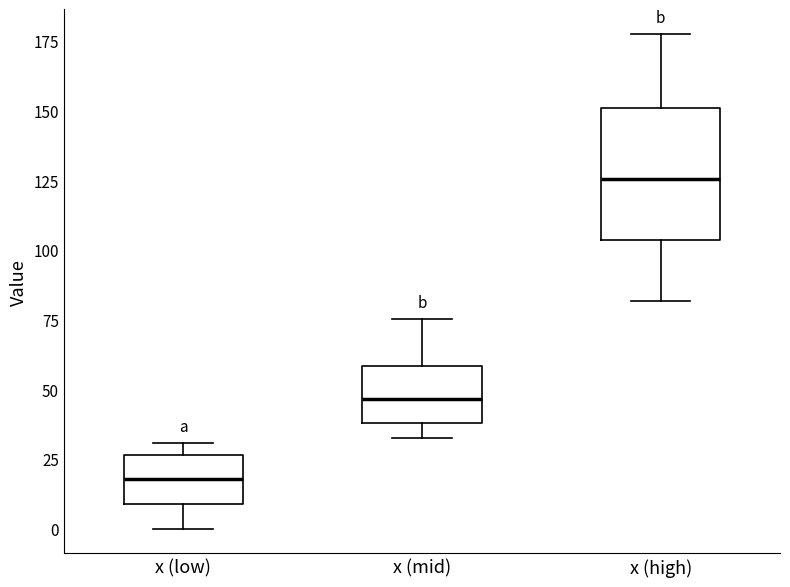

Which box is the tallest, from its lower edge to its upper edge?

x (high)